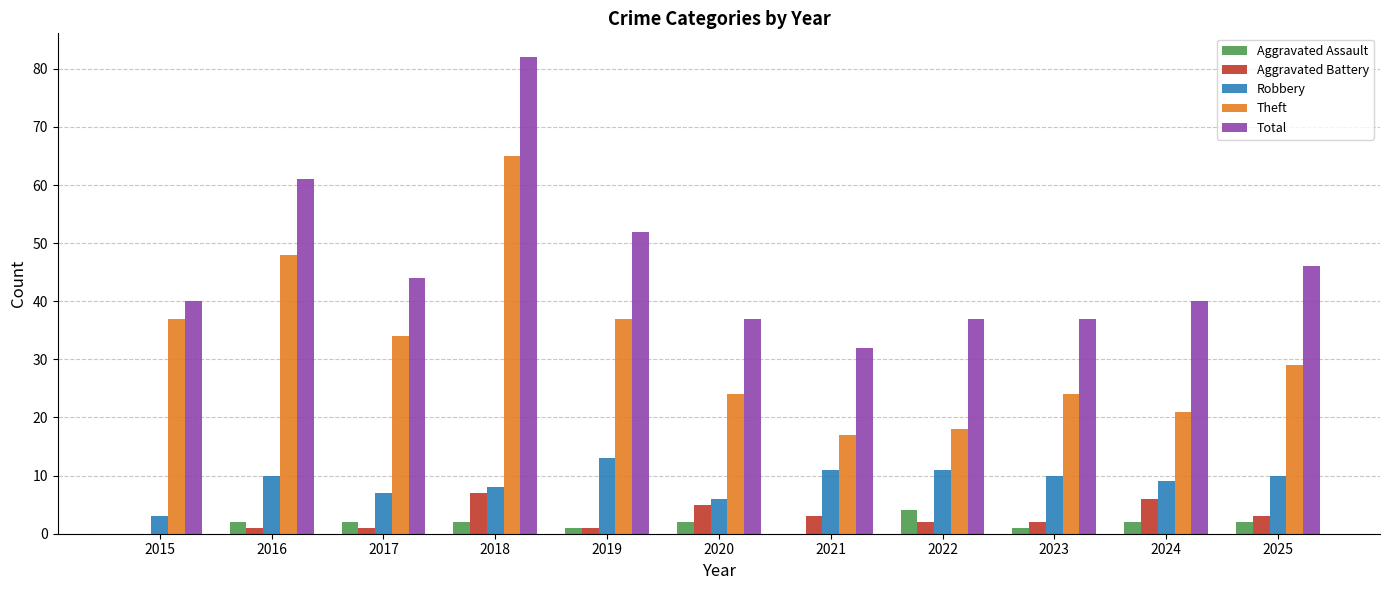

Is it true that Theft equals 34 at 2017?

True